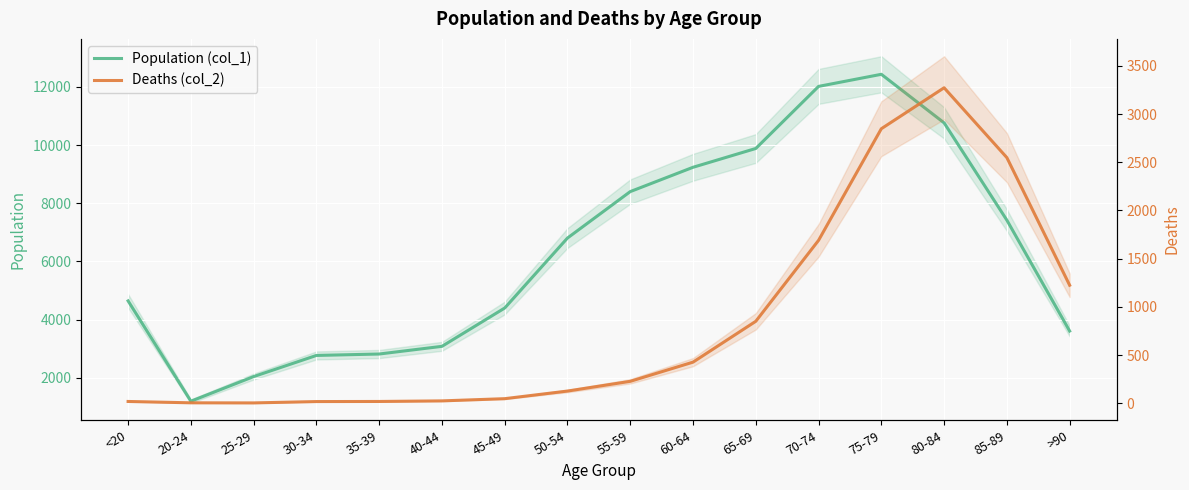

At which label is Deaths (col_2) closest to 1638?

70-74